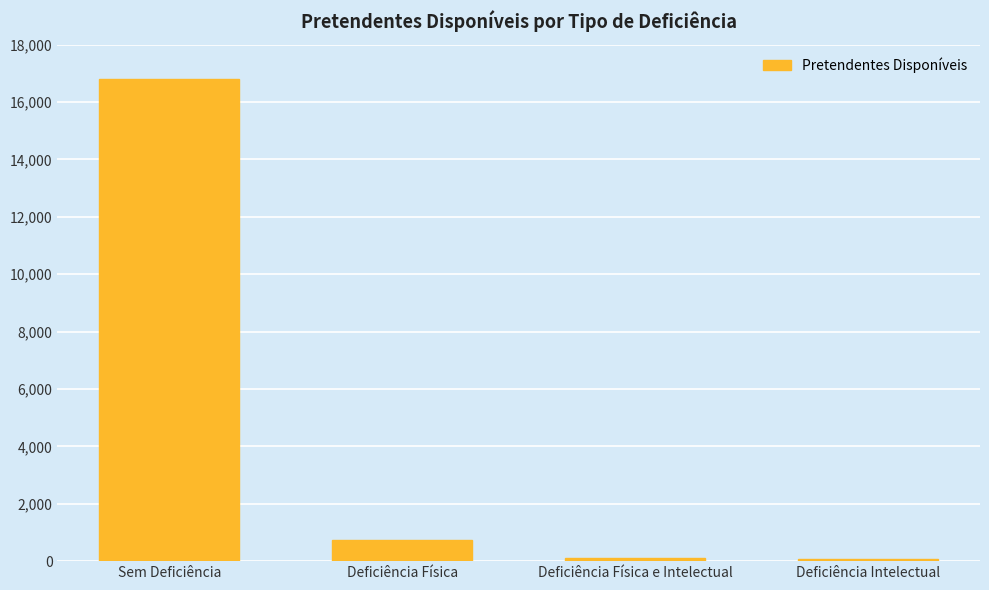

Is it true that the value at Sem Deficiência is 16806?

True